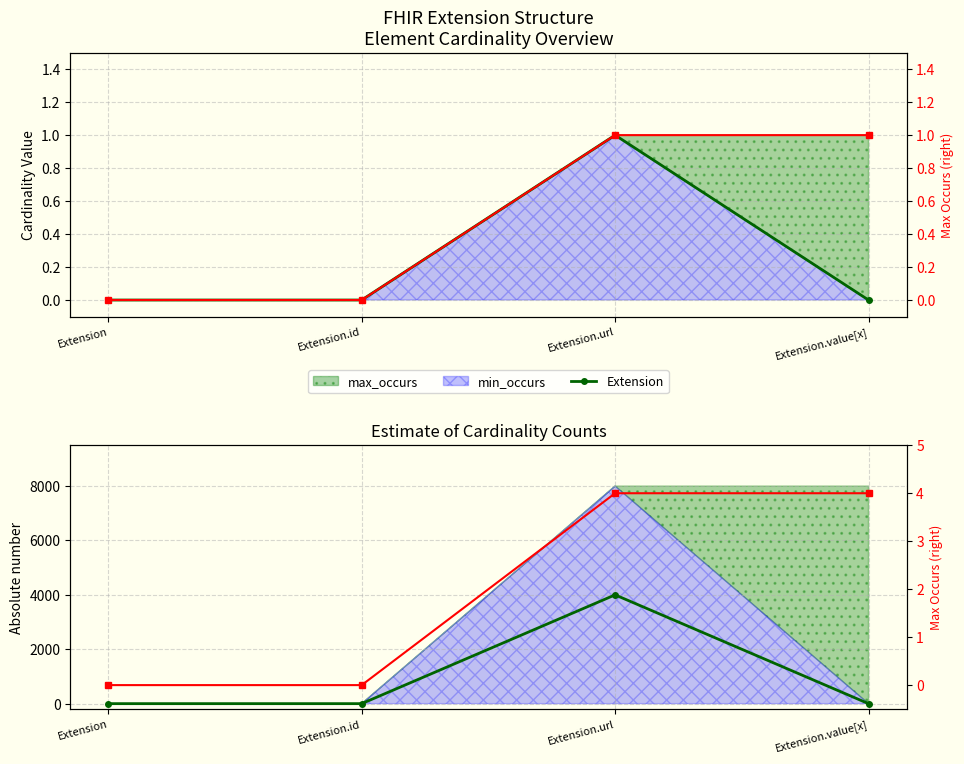

Rank the series at Extension.url from highest to lowest value.

Extension scaled, max right, Extension, max_occurs right